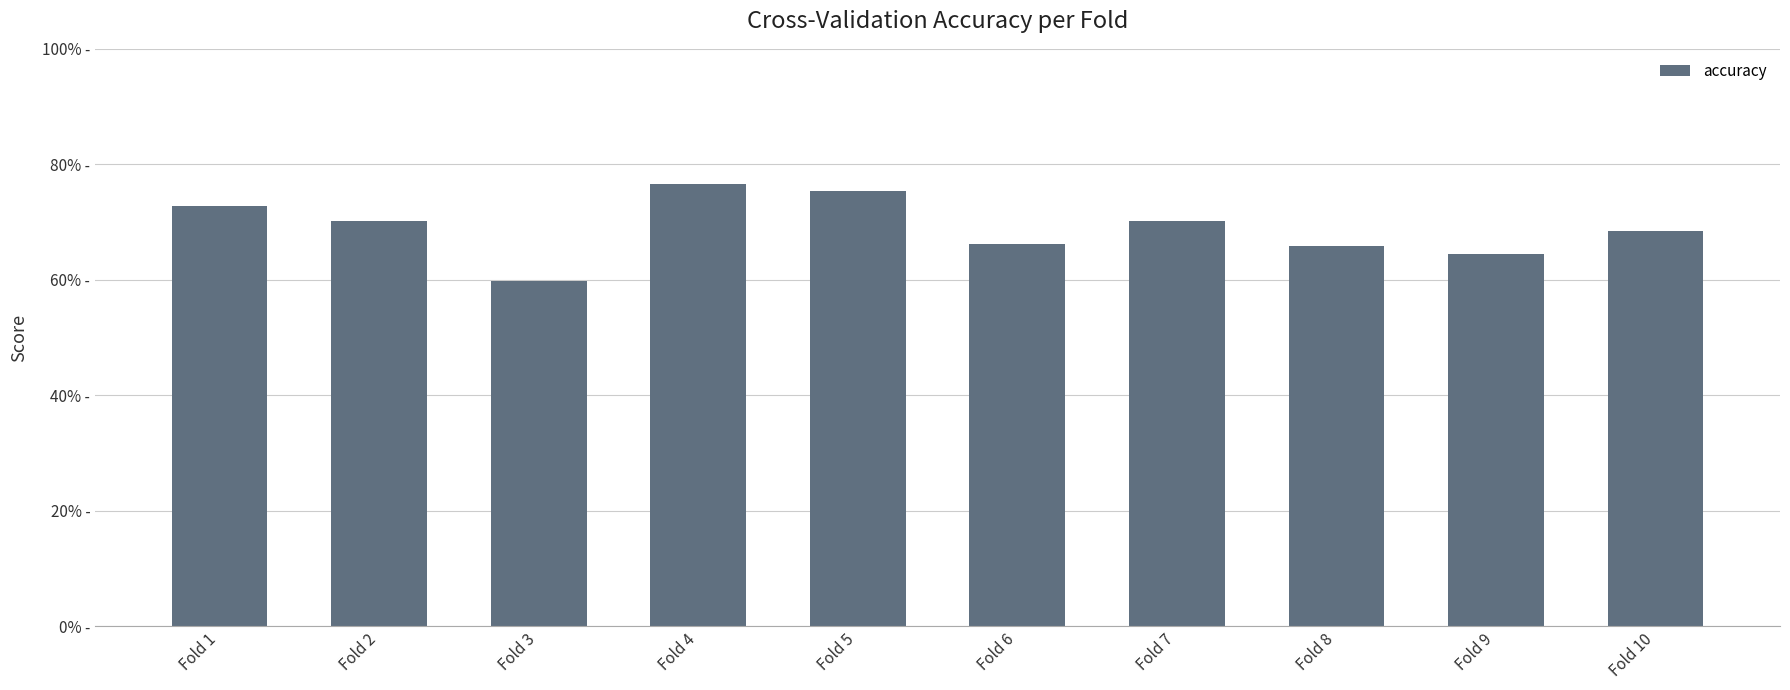

Count the values in the range 0 to 1.

10